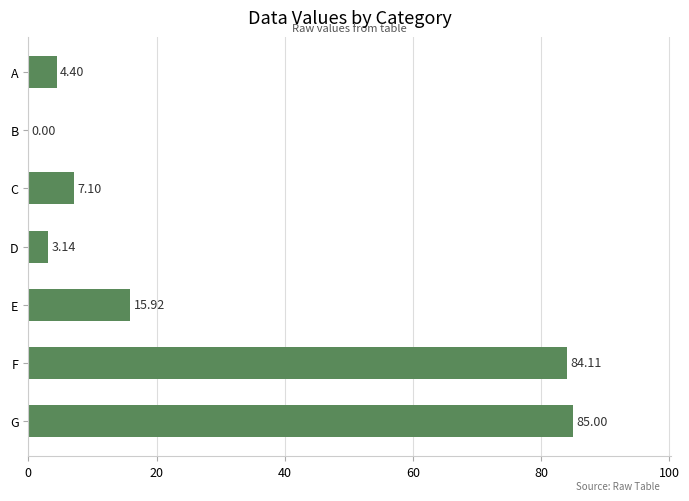

Count the number of categories in the chart.

7